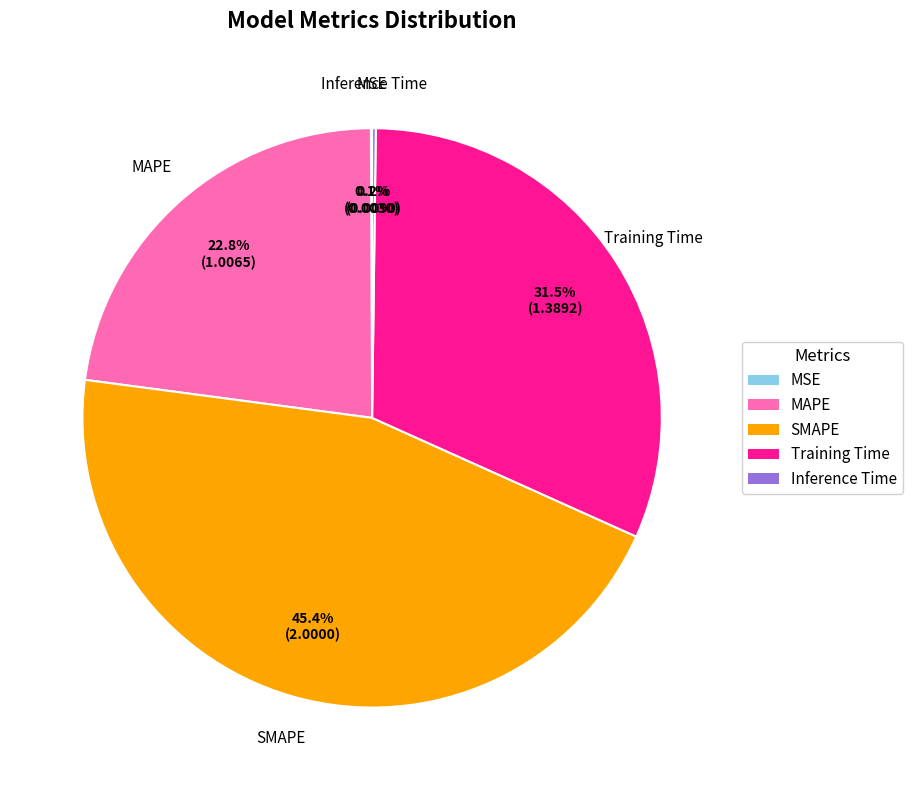

Which category has the biggest portion of the pie?

SMAPE